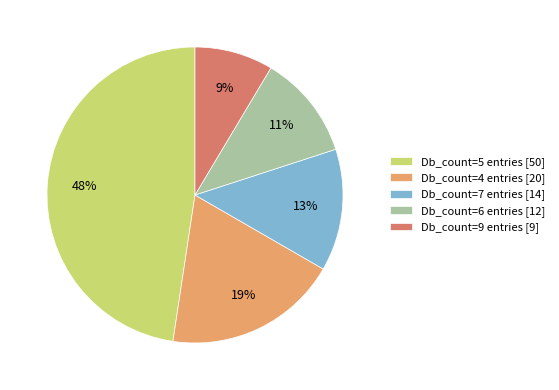

To the nearest percent, what percentage of the pie is Db_count=6 entries [12]?

11%